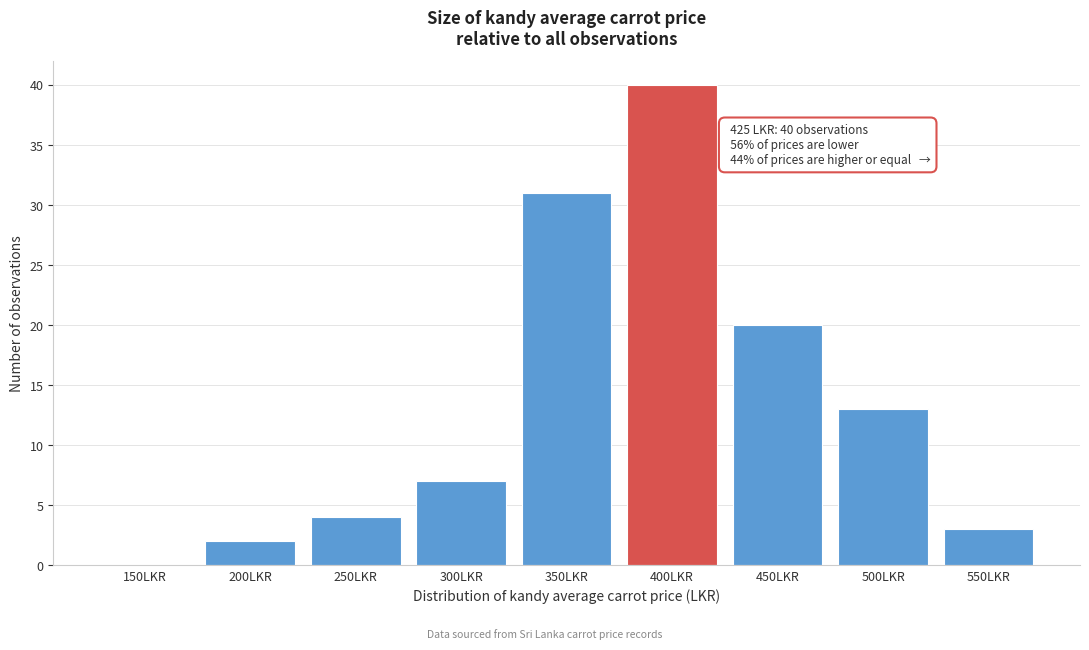

Reading left to right, list all the values displayed in this chart.

150LKR=0	200LKR=2	250LKR=4	300LKR=7	350LKR=31	400LKR=40	450LKR=20	500LKR=13	550LKR=3